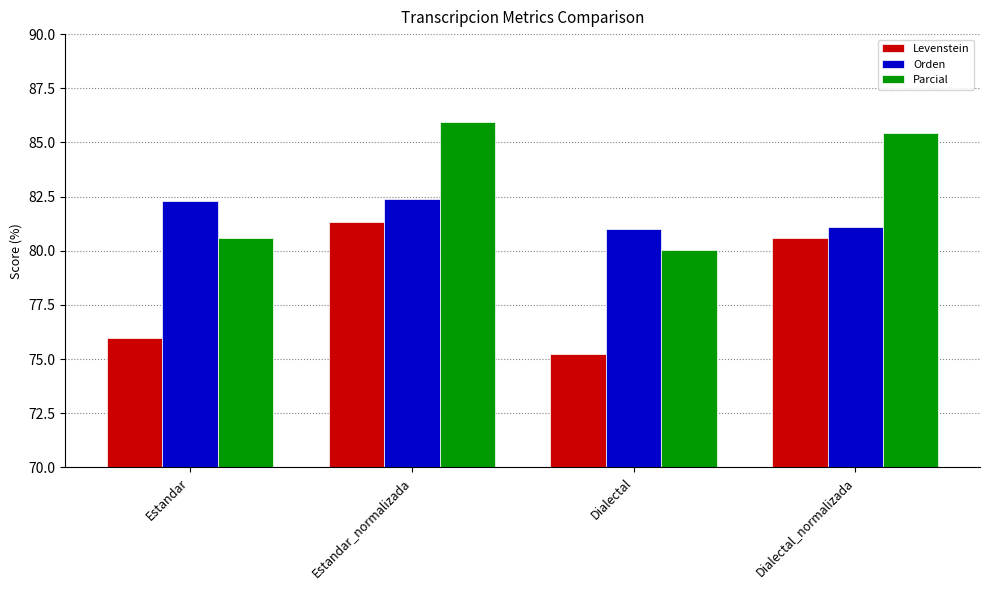

Reading left to right, list all the values displayed in this chart.

Levenstein: Estandar=76.0	Estandar_normalizada=81.3	Dialectal=75.2	Dialectal_normalizada=80.6
Orden: Estandar=82.3	Estandar_normalizada=82.4	Dialectal=81.0	Dialectal_normalizada=81.1
Parcial: Estandar=80.6	Estandar_normalizada=85.9	Dialectal=80.1	Dialectal_normalizada=85.4